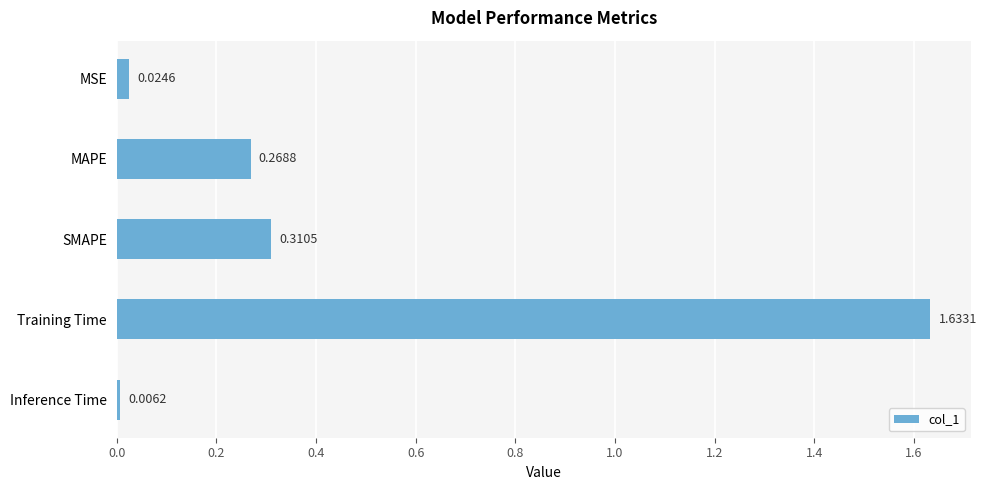

At which category does the chart reach its peak across all series?

Training Time